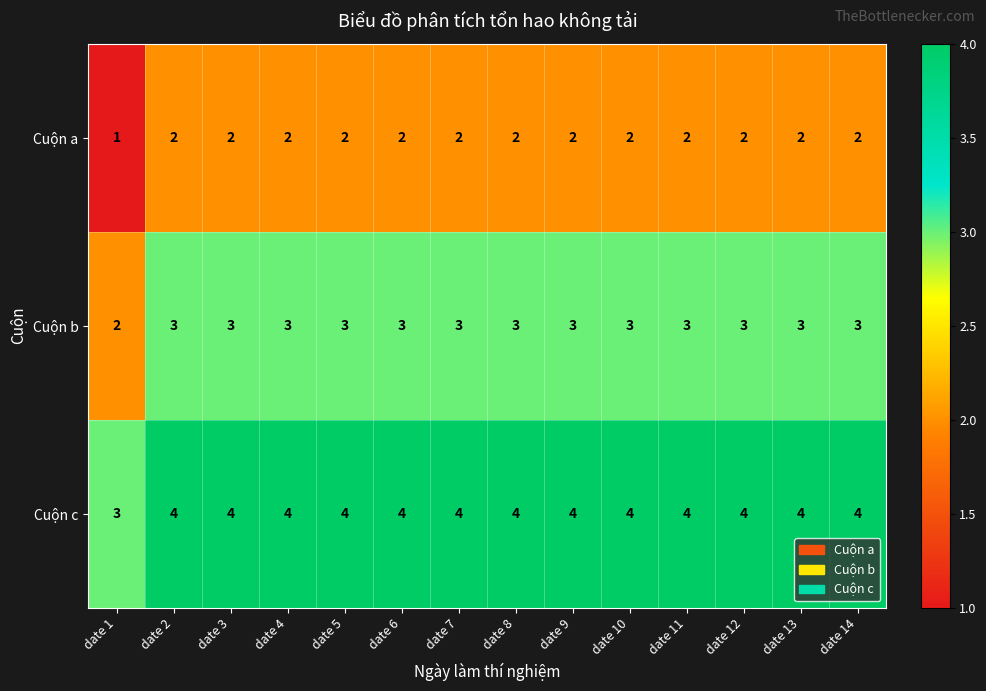

What is the highest value of the Cuộn c series?

4